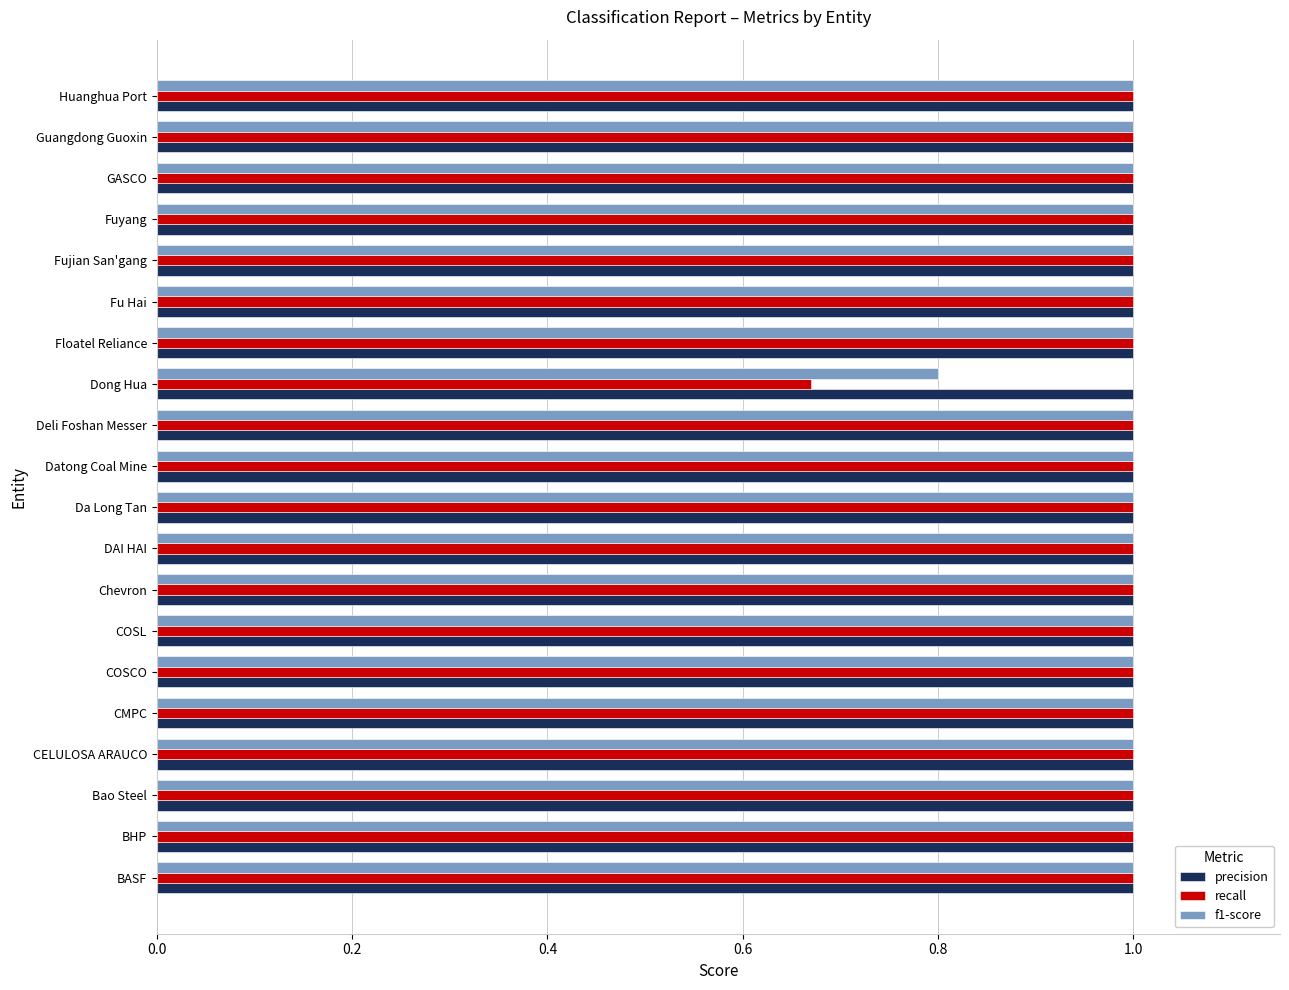

Which series has the widest spread of values?

recall